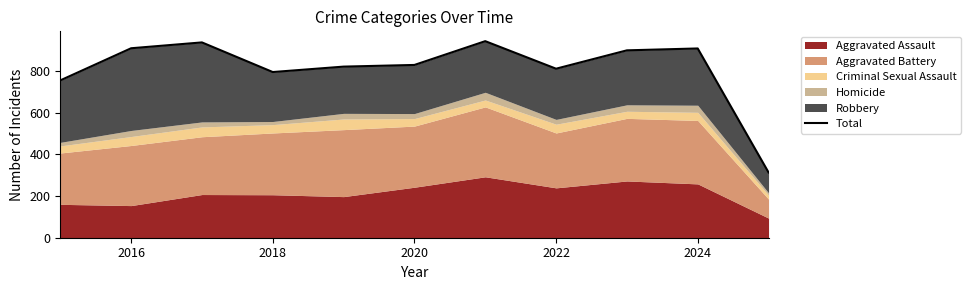

How many points are lower than both their immediate neighbors (excluding endpoints)?

2